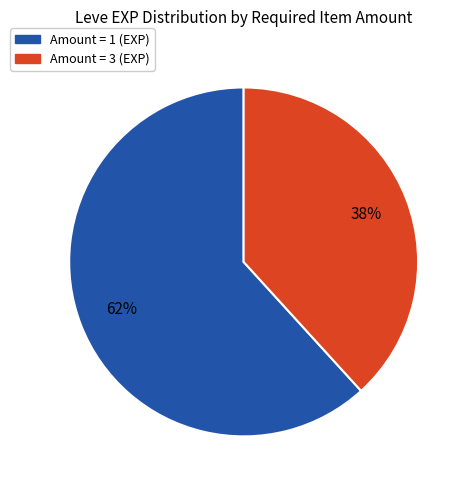

To the nearest percent, what is the average slice percentage?

50%